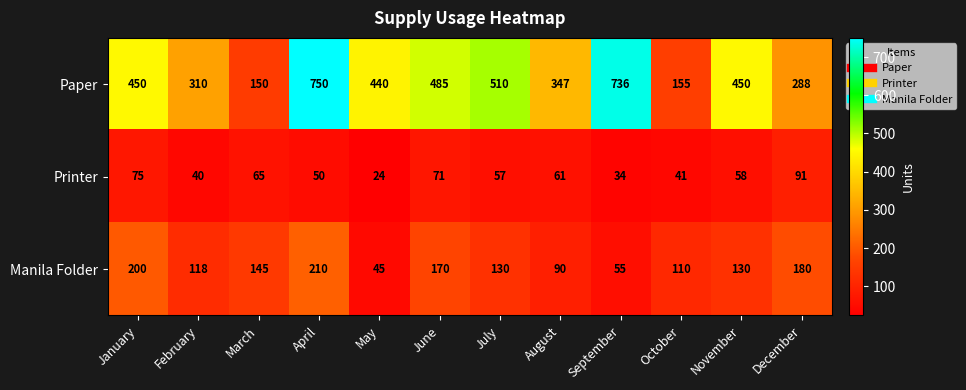

How many data points does each series have?

12